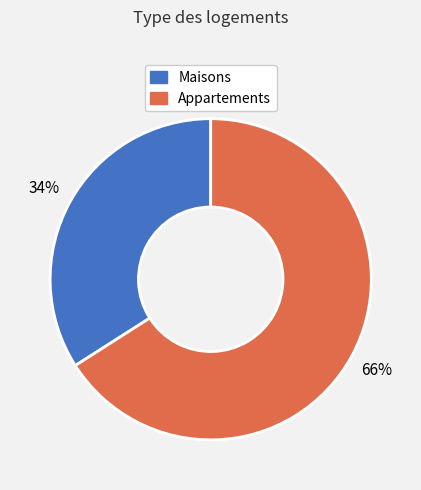

To the nearest percent, what portion does Maisons represent?

34%